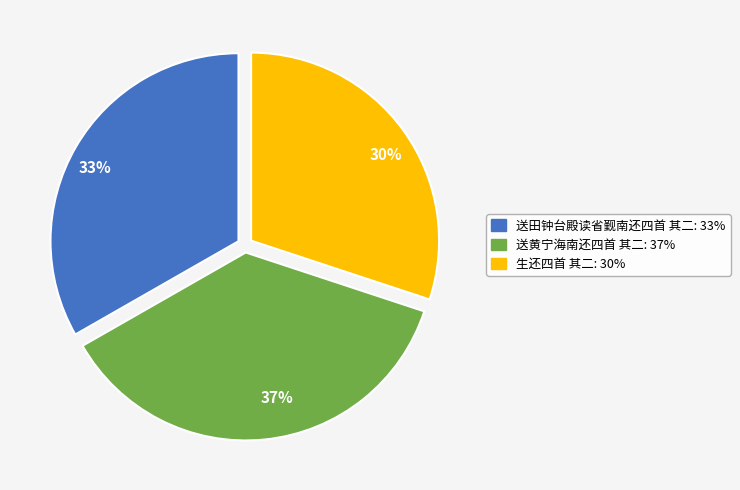

To the nearest percent, what percentage of the pie is 送田钟台殿读省觐南还四首 其二?

33%